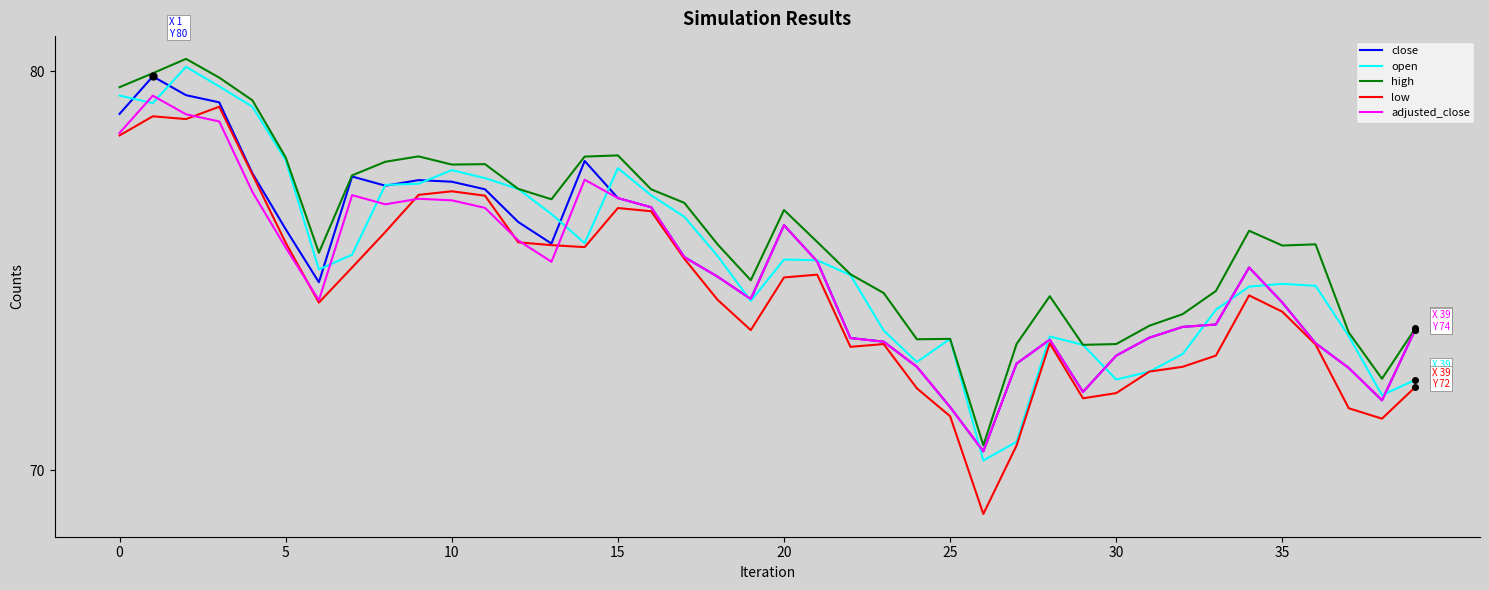

What is the difference between the maximum and minimum values in the low series?

10.2